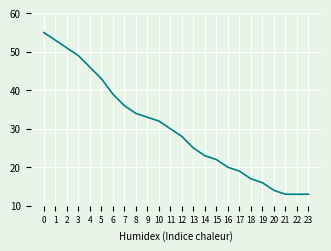

What is the difference between the maximum and minimum values?

42